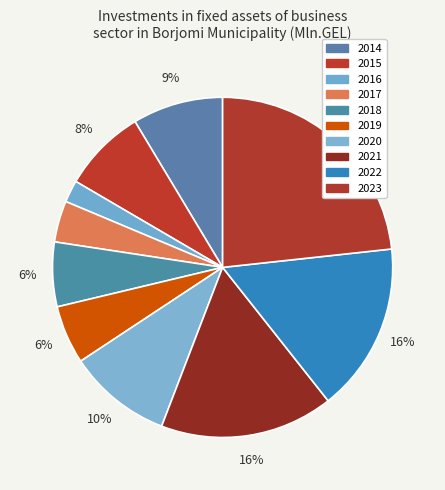

Which category has the biggest portion of the pie?

2023